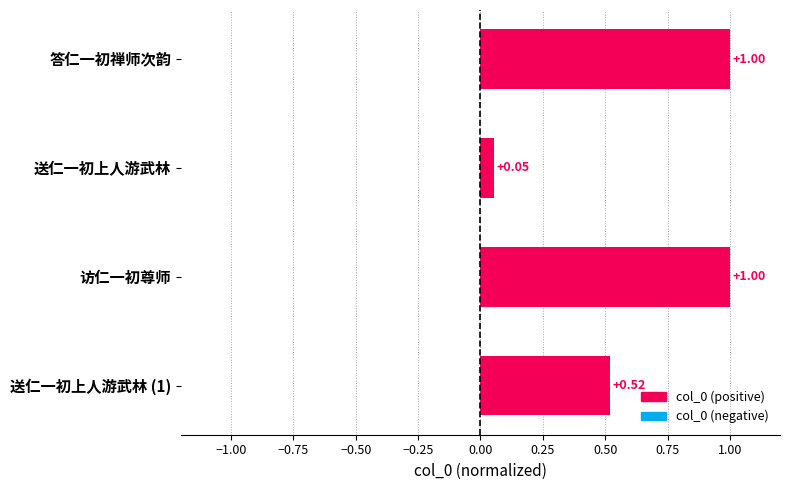

What is the change in value from 送仁一初上人游武林 to 送仁一初上人游武林 (1)?

+0.5